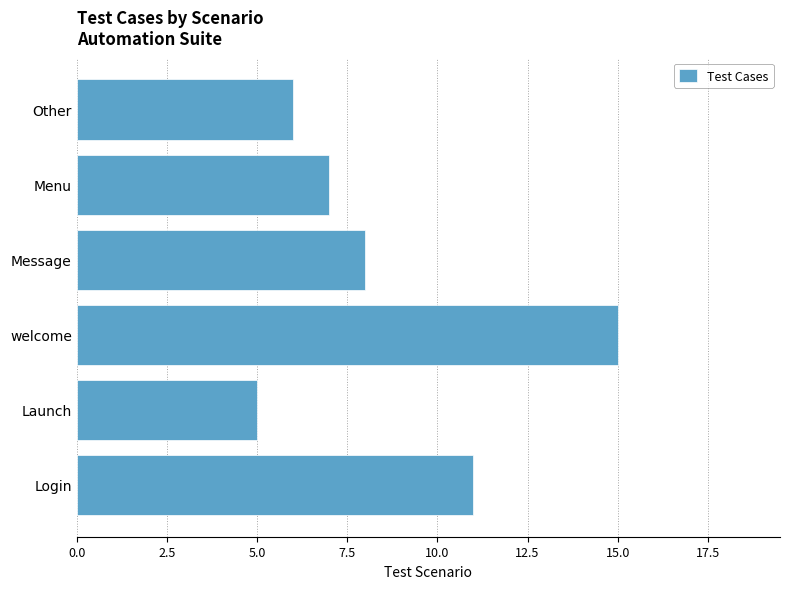

Which category has the highest value across all series?

welcome